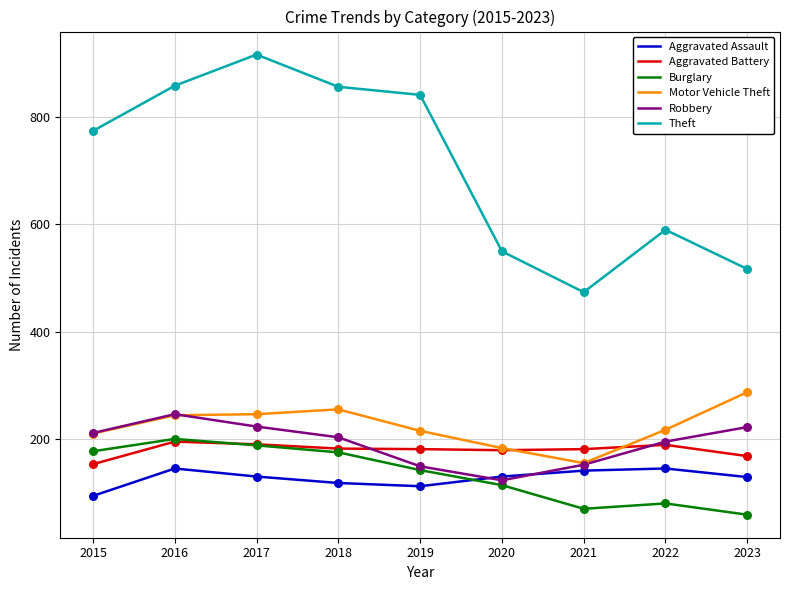

Between 2019 and 2023, which series saw the biggest shift?

Theft